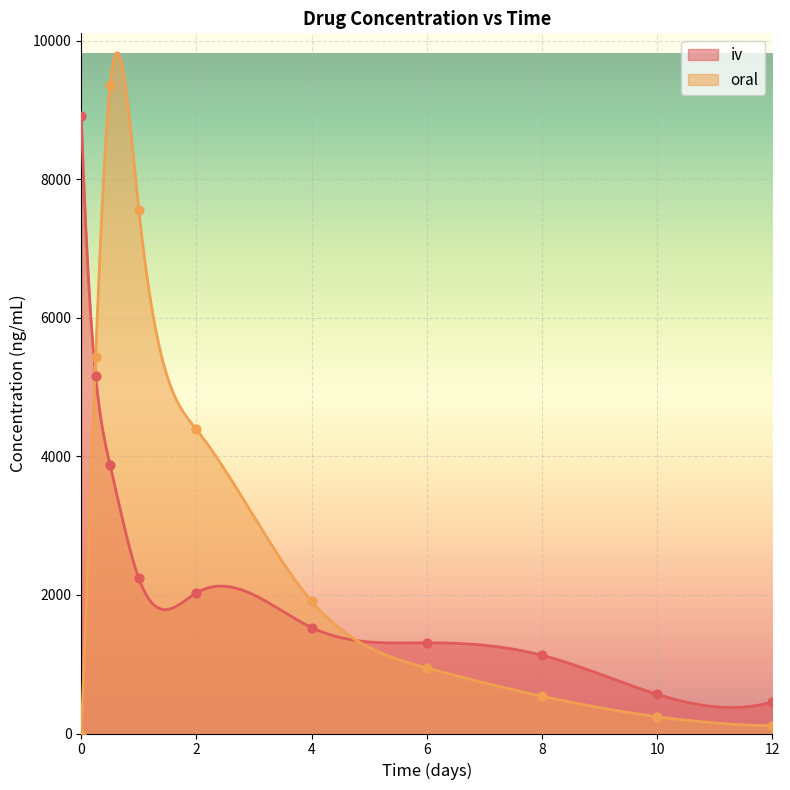

Is the value of iv at 8 greater than the value of oral at 0.25?

No